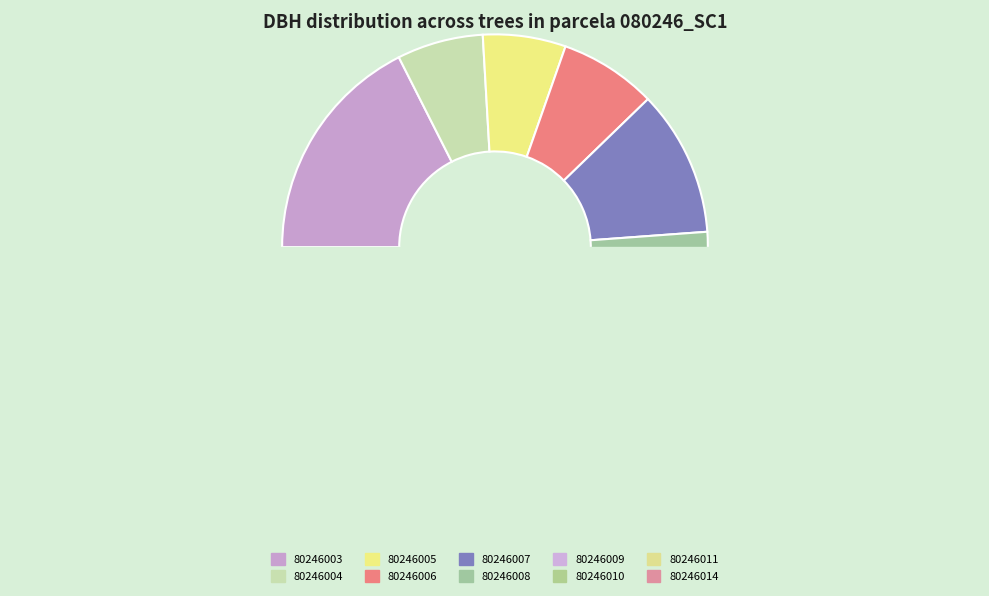

How many segments does this pie chart have?

10